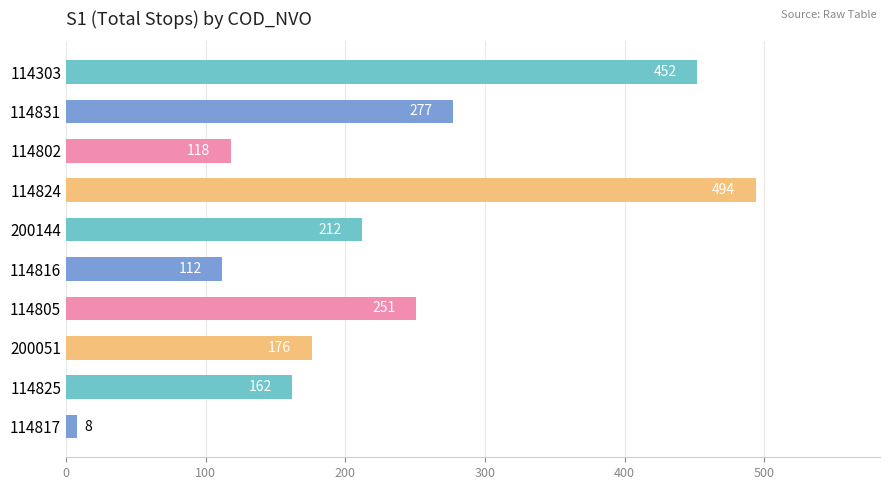

Reading top to bottom, transcribe all the data shown in this chart.

452	277	118	494	212	112	251	176	162	8